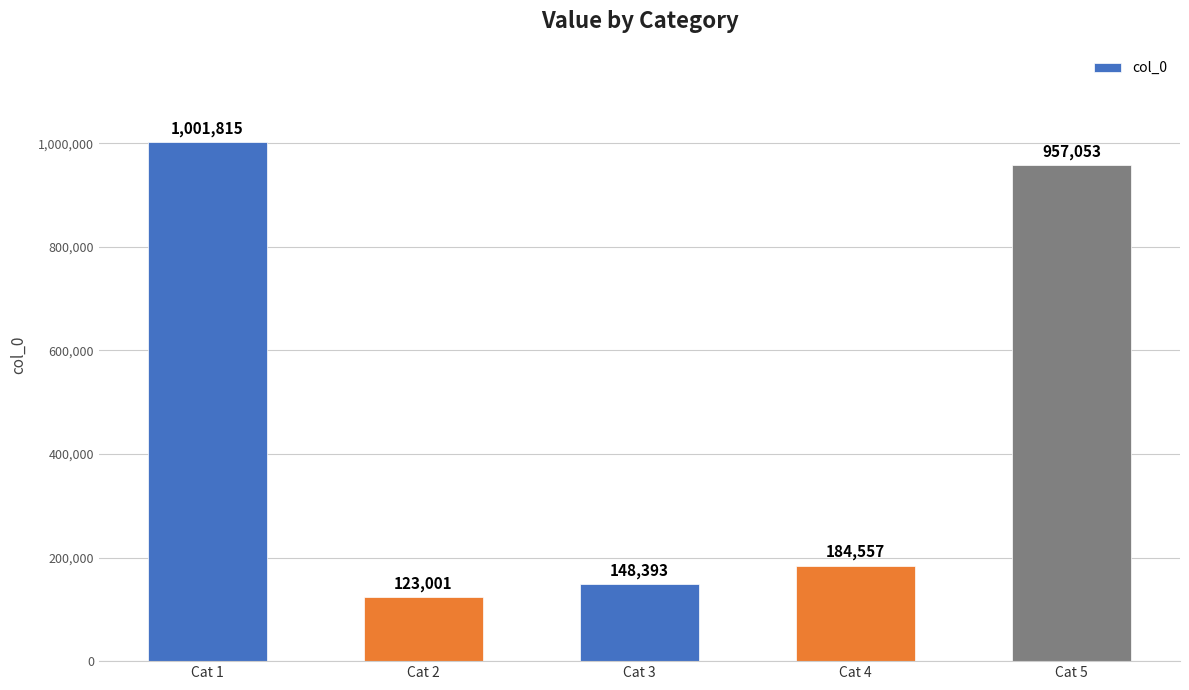

What is the greatest value displayed?

1001815